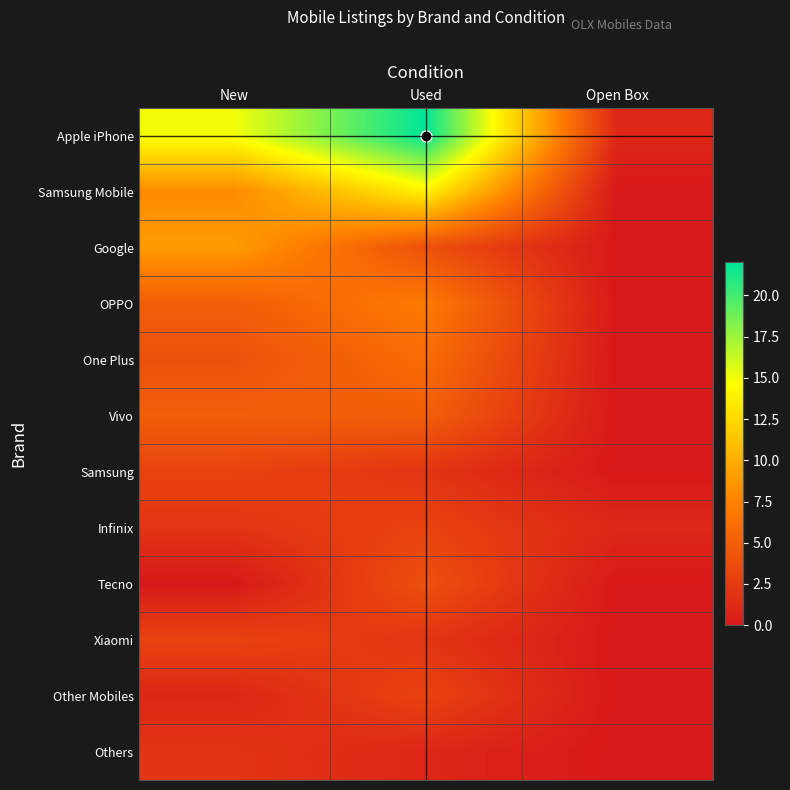

Which label corresponds to the largest value in the chart?

Used